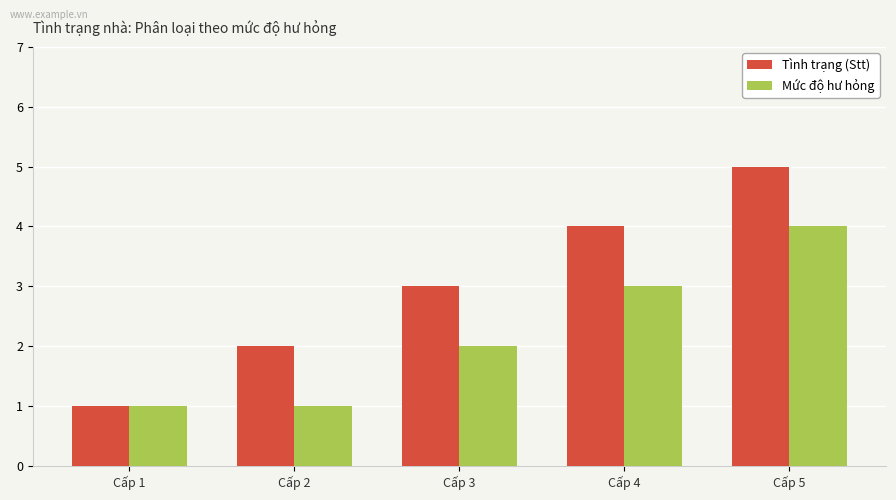

True or false: Mức độ hư hỏng has a value of 4 at Cấp 3.

False